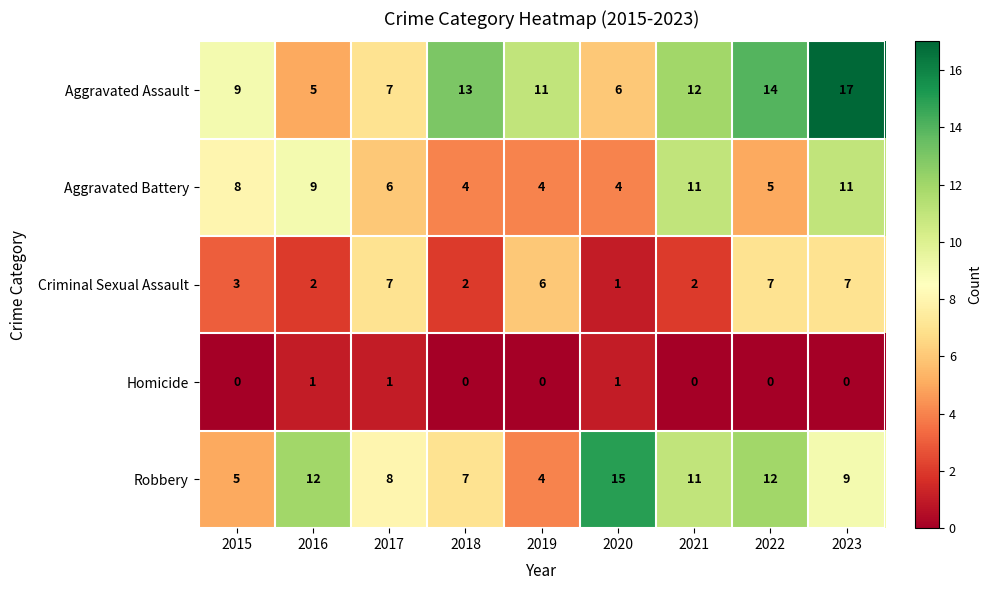

What is the difference between the highest and lowest values at 2022?

14